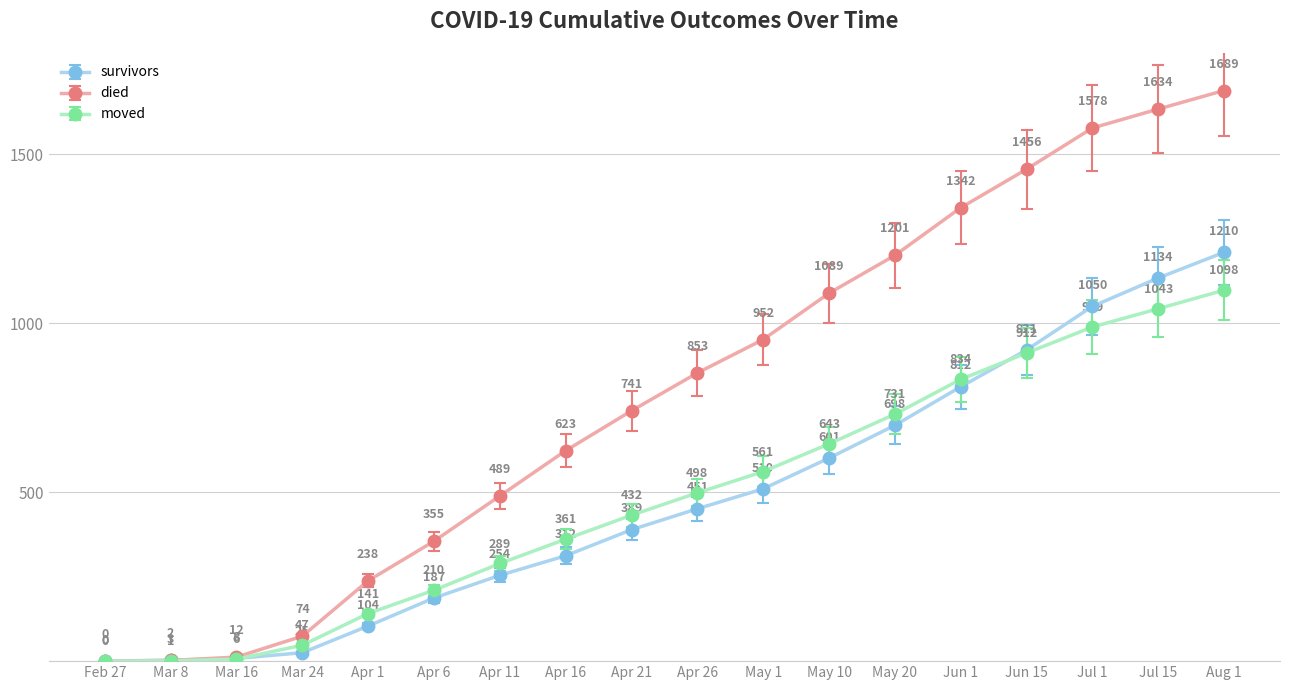

Which category has the lowest value in the moved series?

Feb 27